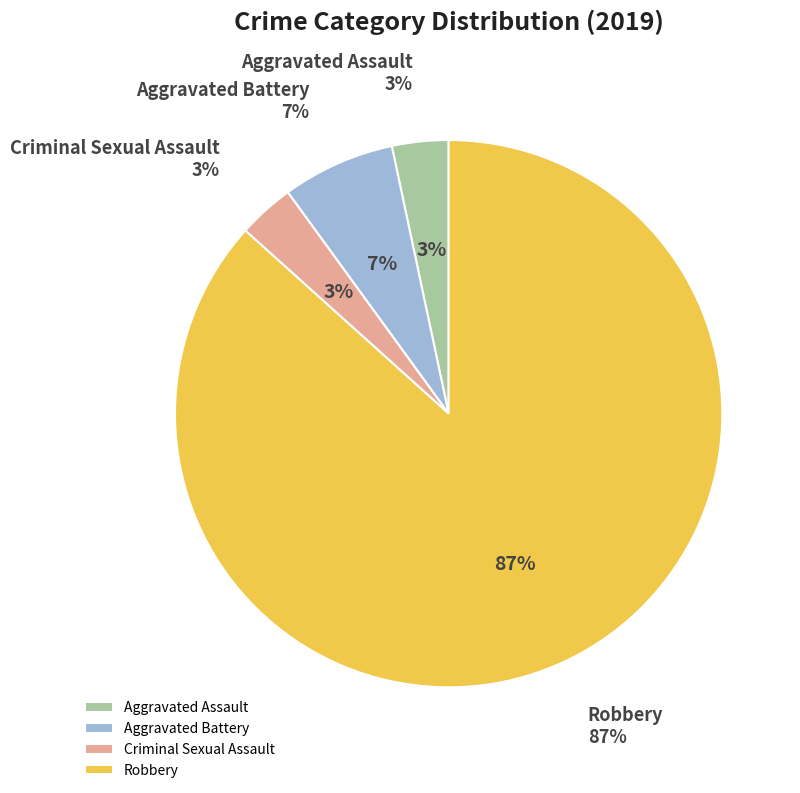

To the nearest percent, what is the average slice percentage?

25%